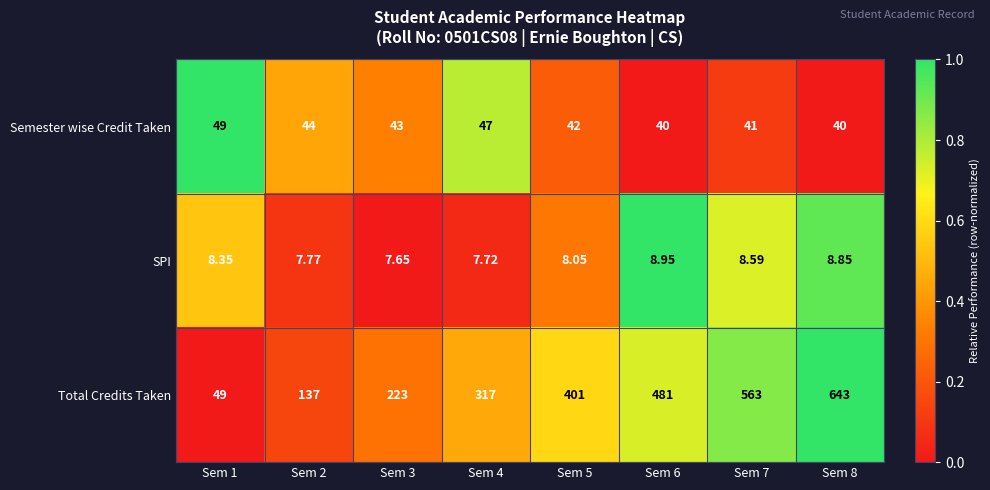

Which series has the largest total across all categories?

Total Credits Taken